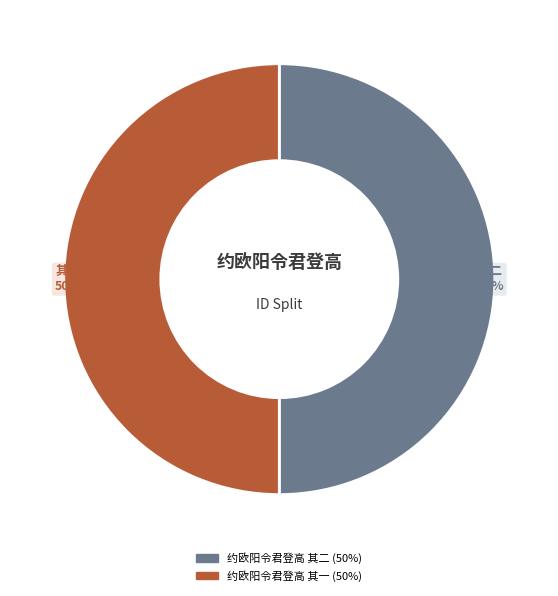

Approximately how many times larger is the value at 约欧阳令君登高 其二 compared to 约欧阳令君登高 其一?

1.0